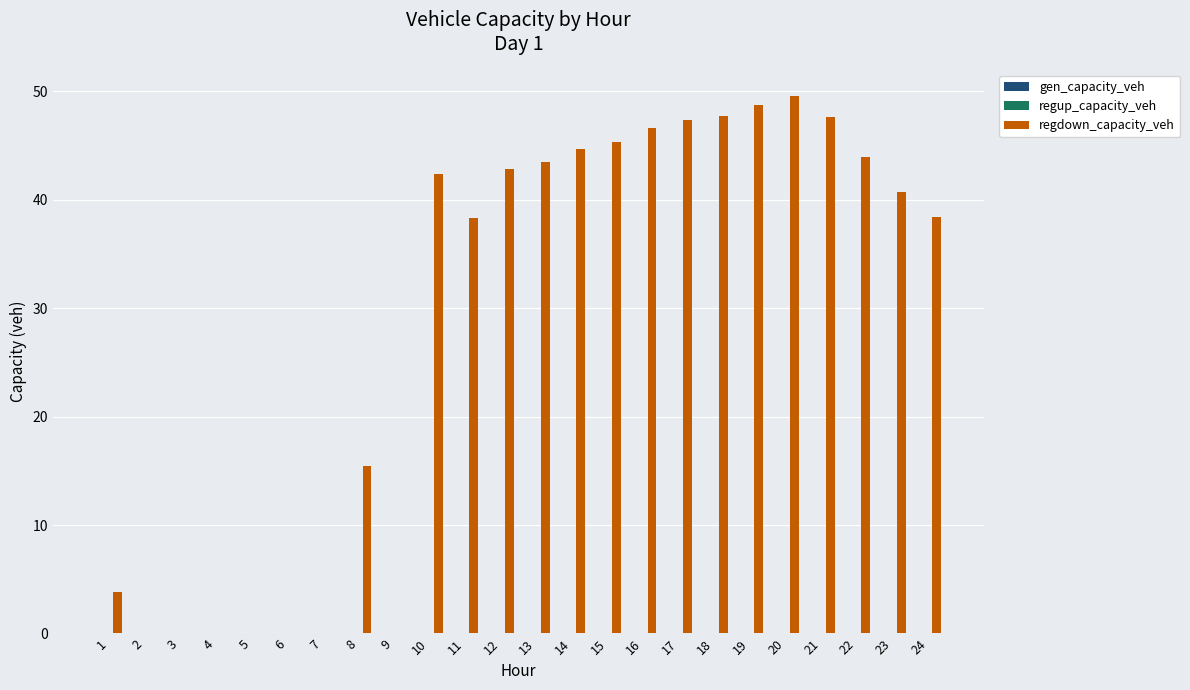

True or false: the data shows 48.7 at 19.

True